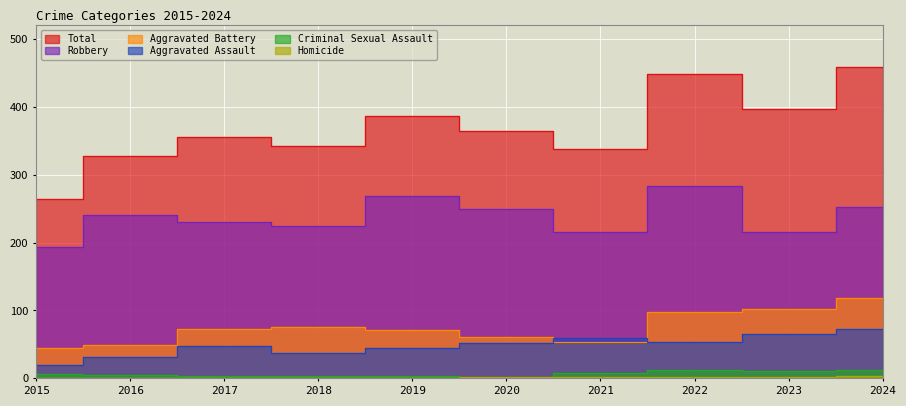

Does the chart display data point markers on the line(s)?

No